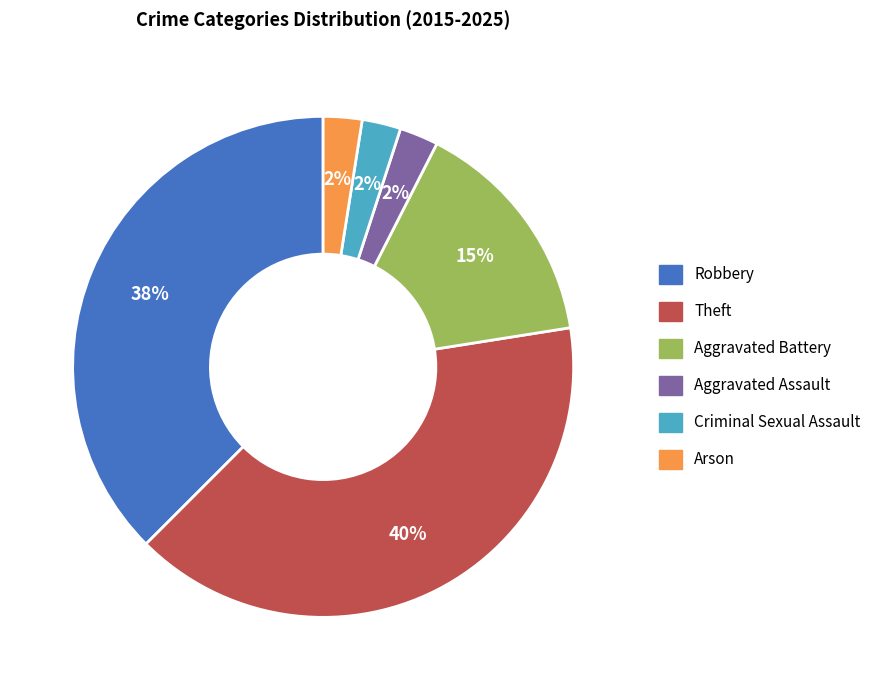

Which slice is the largest?

Theft